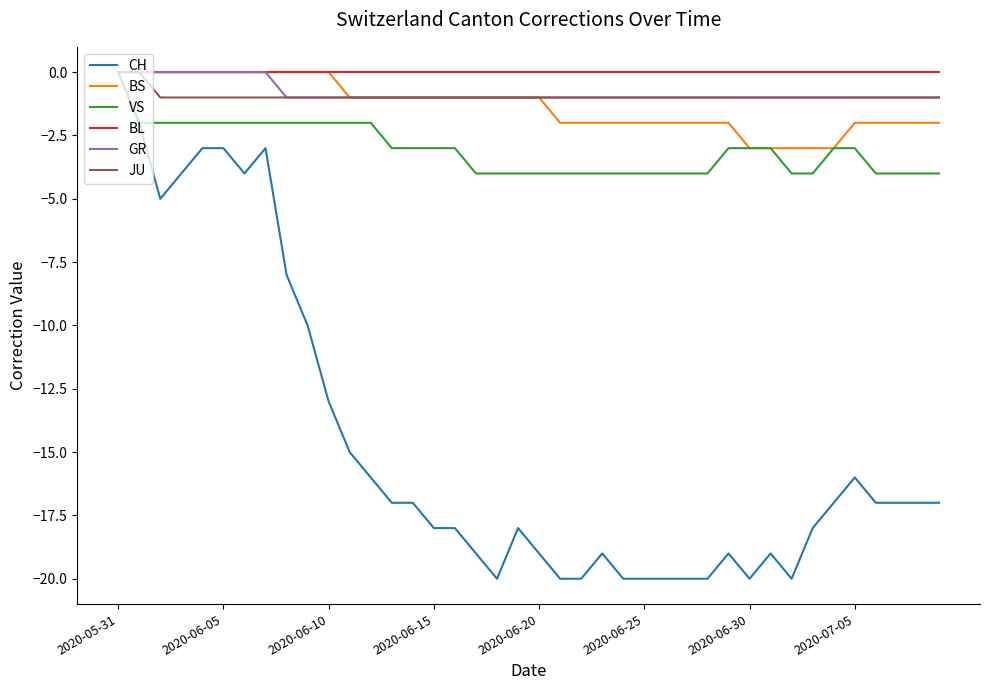

Which series has the largest range (max minus min)?

CH